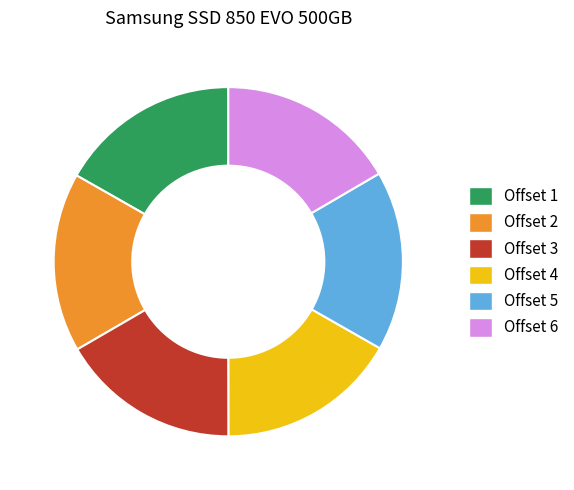

Is Offset 5 the majority of the pie?

No